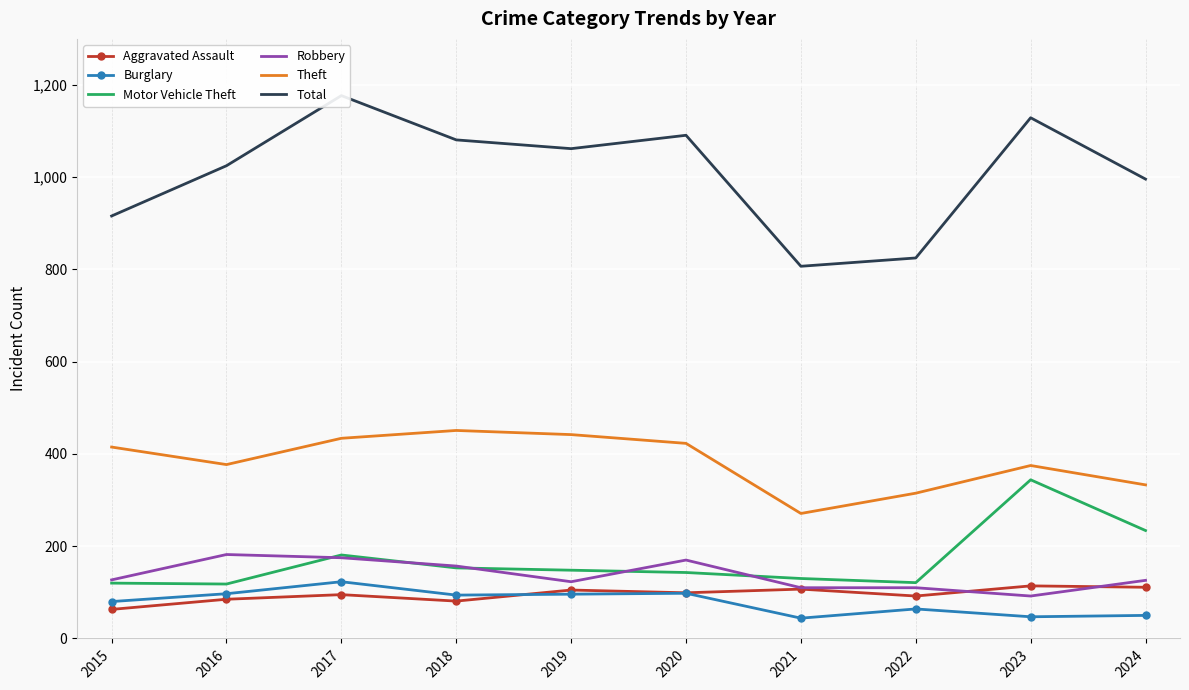

Is the value of Total at 2017 greater than the value of Burglary at 2023?

Yes